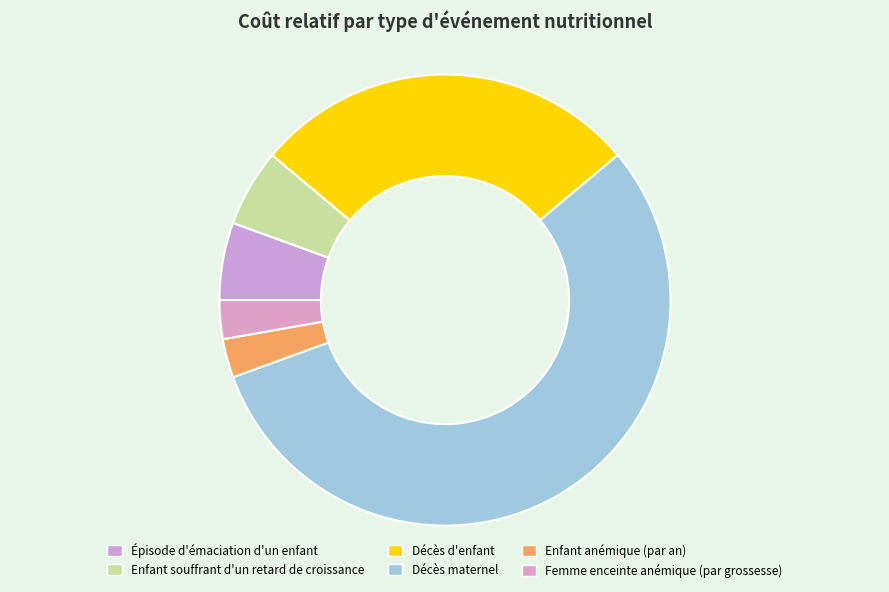

What percentage is NOT represented by Épisode d'émaciation d'un enfant?

94.4%